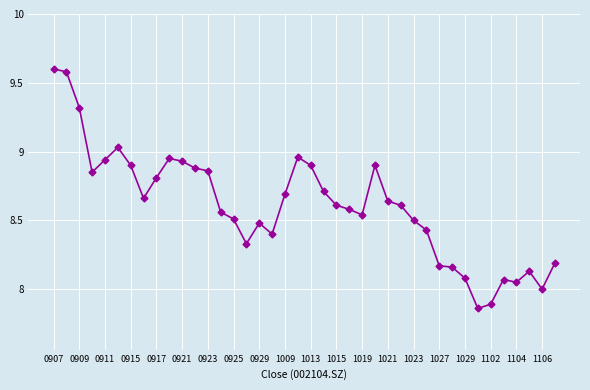

What is the difference between the maximum and minimum values?

1.7